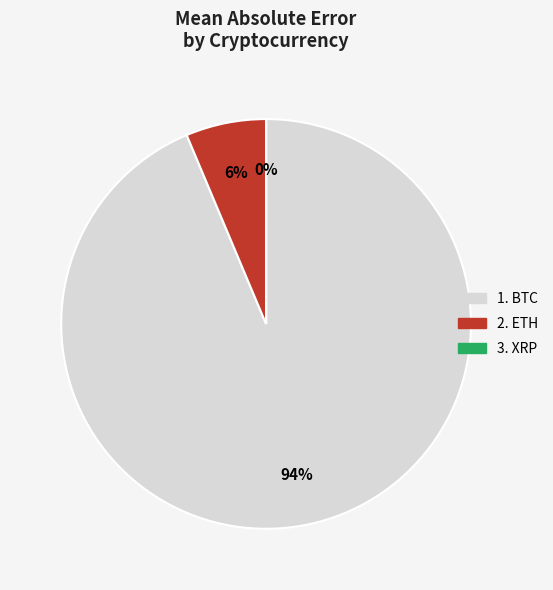

Is there any slice that represents more than half of the pie?

Yes